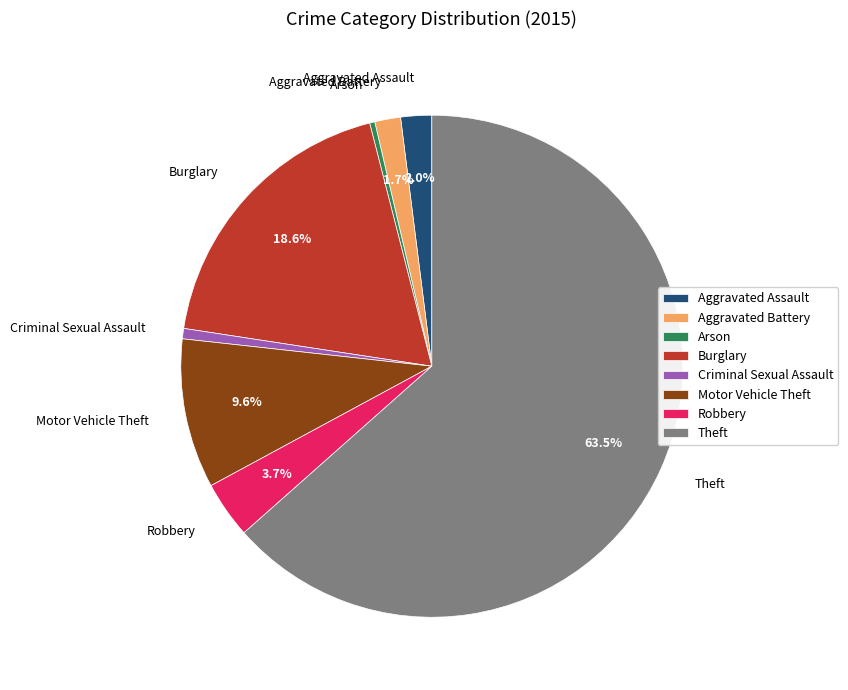

Which slice is the largest?

Theft